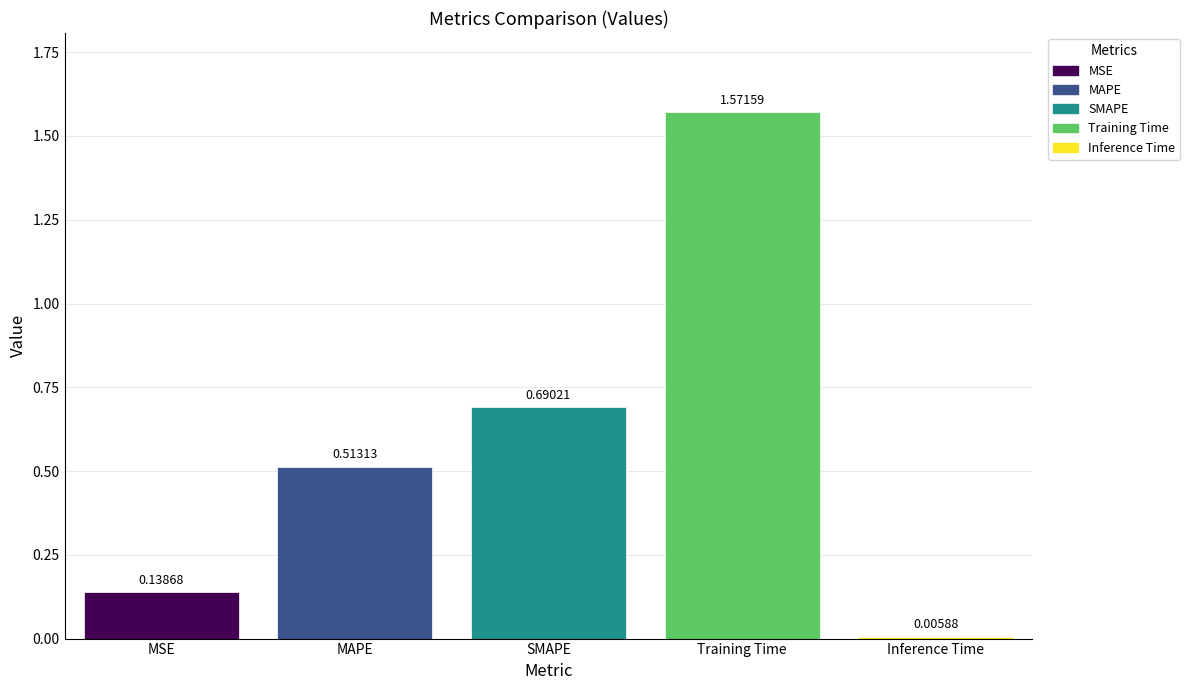

Which series has the widest spread of values?

MSE